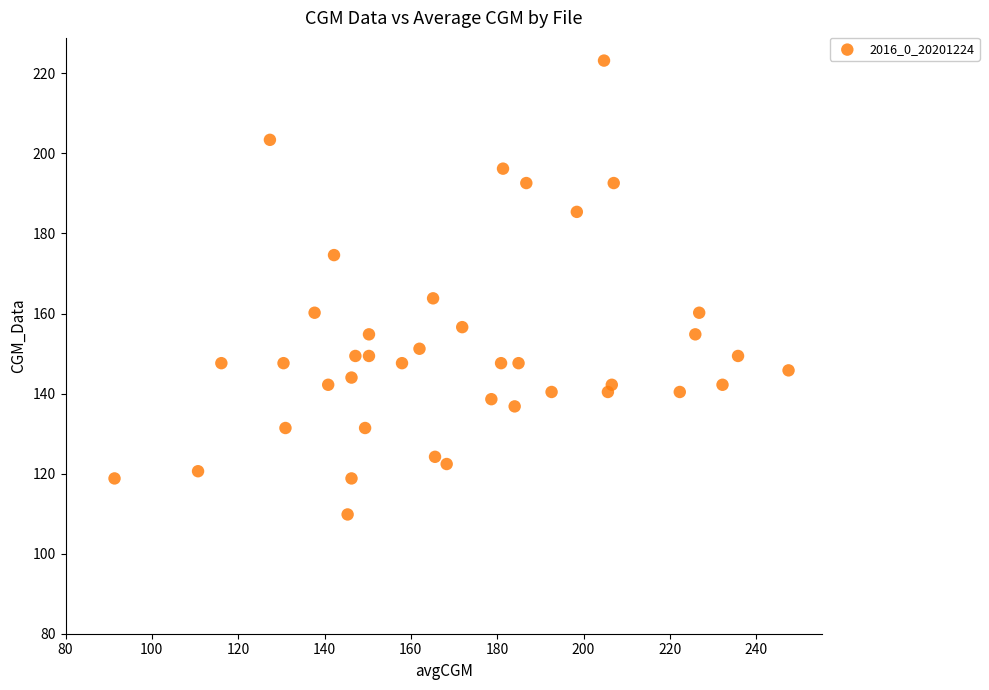

What is the range of X values (max minus min)?

156.2